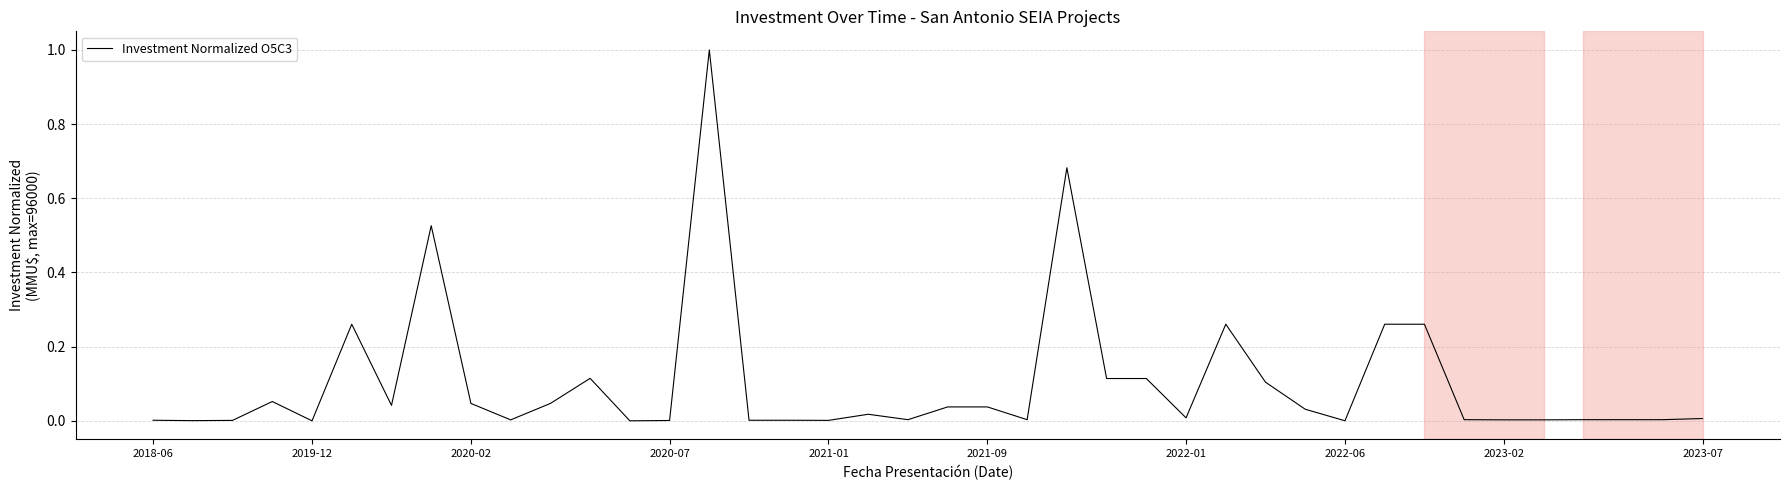

What is the maximum value shown in the chart?

1.0